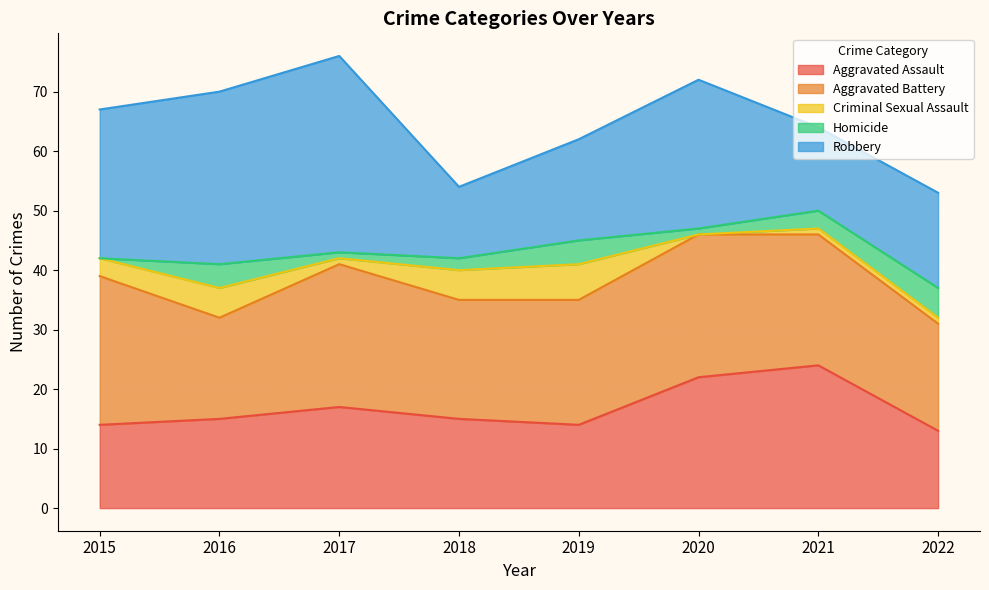

What is the difference between the second highest and second lowest values in the Aggravated Assault series?

8